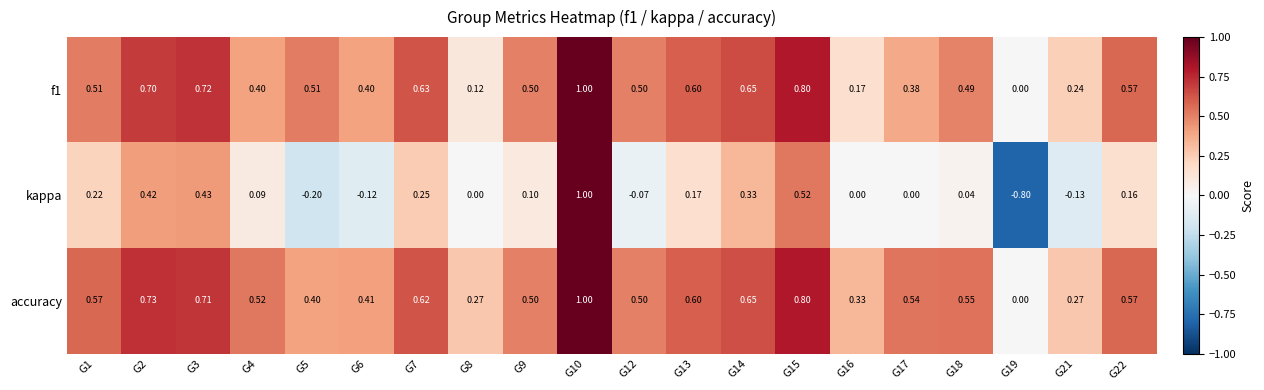

Which series has the widest spread of values?

kappa